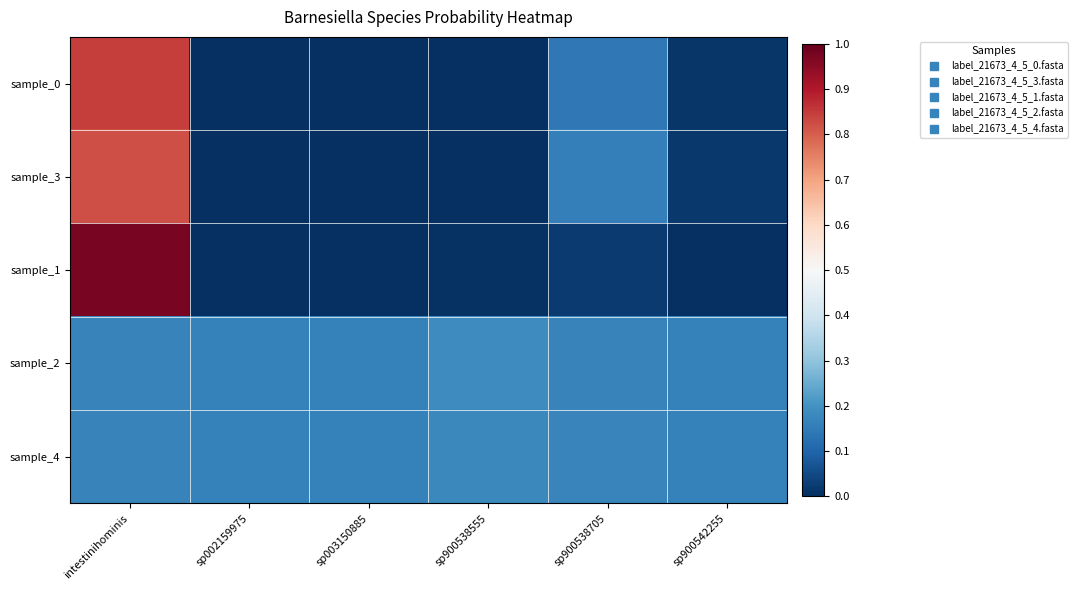

Which has a higher value, sp900542255 or sp900538555?

sp900542255